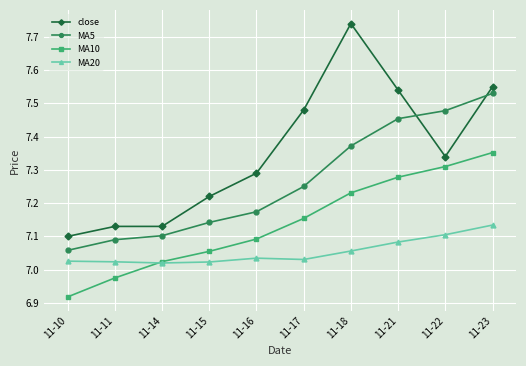

At which label does MA10 reach its minimum?

11-10